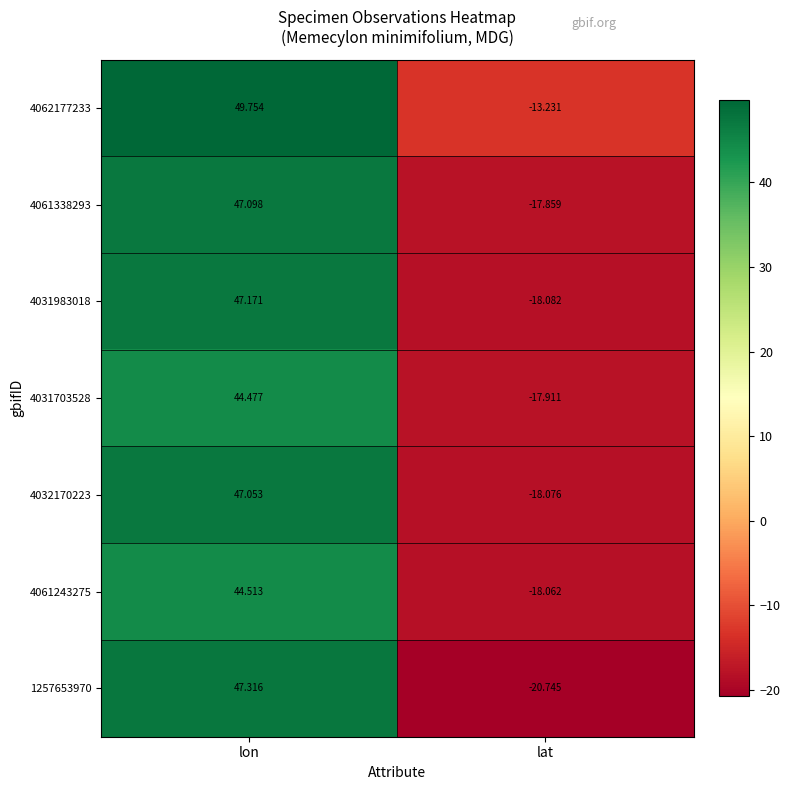

Which category has the lowest value in the 4061243275 series?

lat